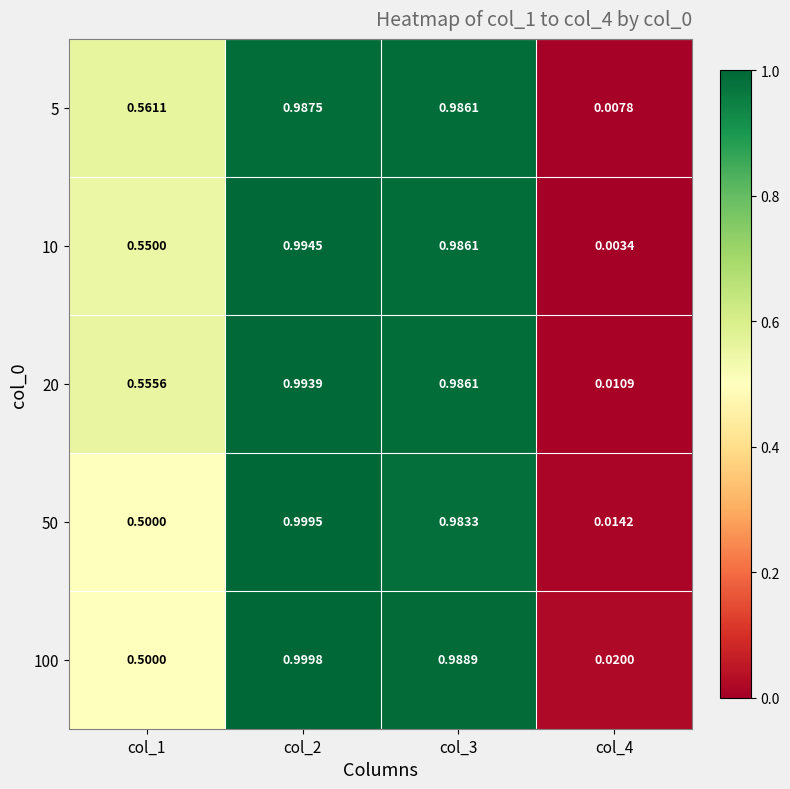

Which category has the highest value across all series?

col_2